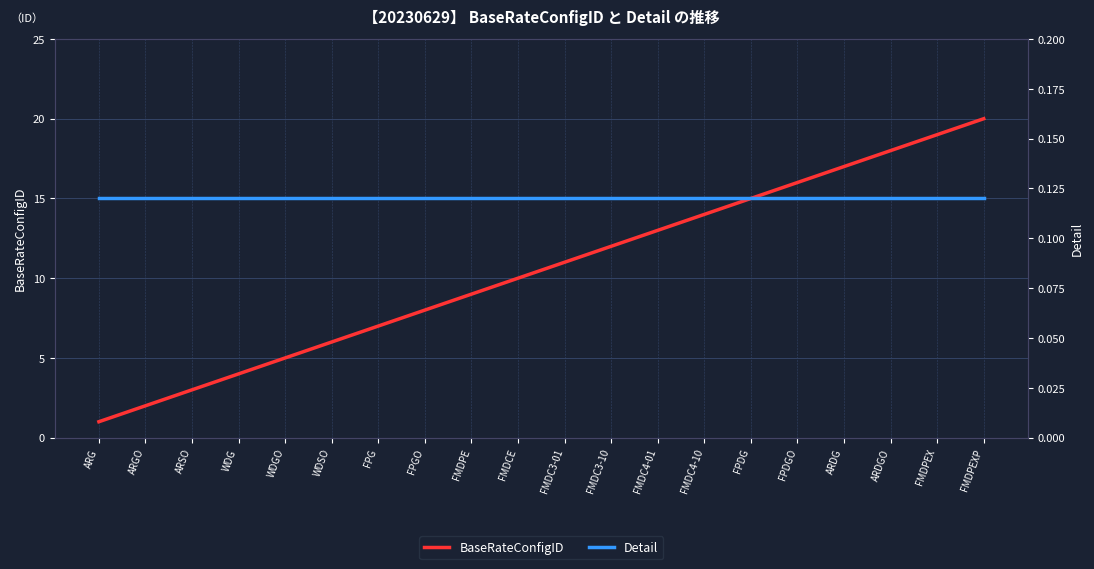

Which category has the highest value in the Detail series?

ARG